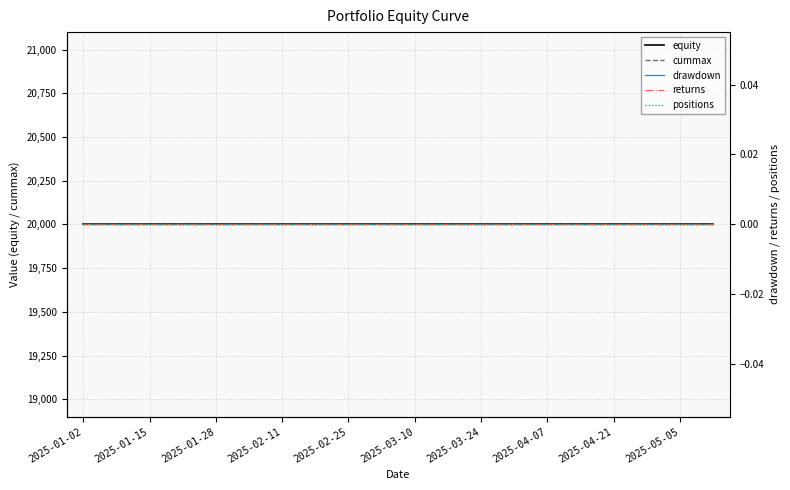

Which series has the largest range (max minus min)?

equity